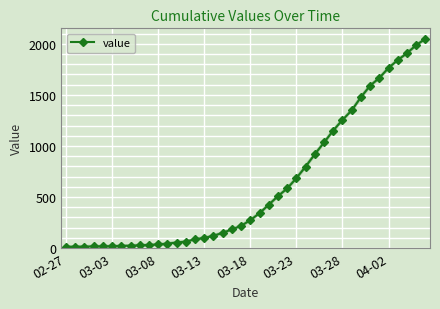

How many data points are less than 274?

20